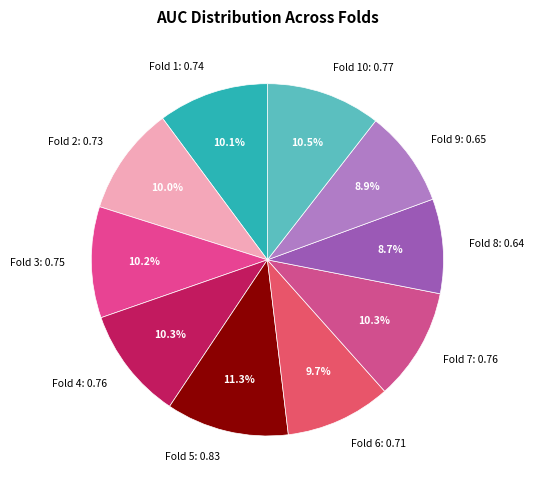

What percentage do Fold 4: 0.76 and Fold 6: 0.71 together represent?

20.0%